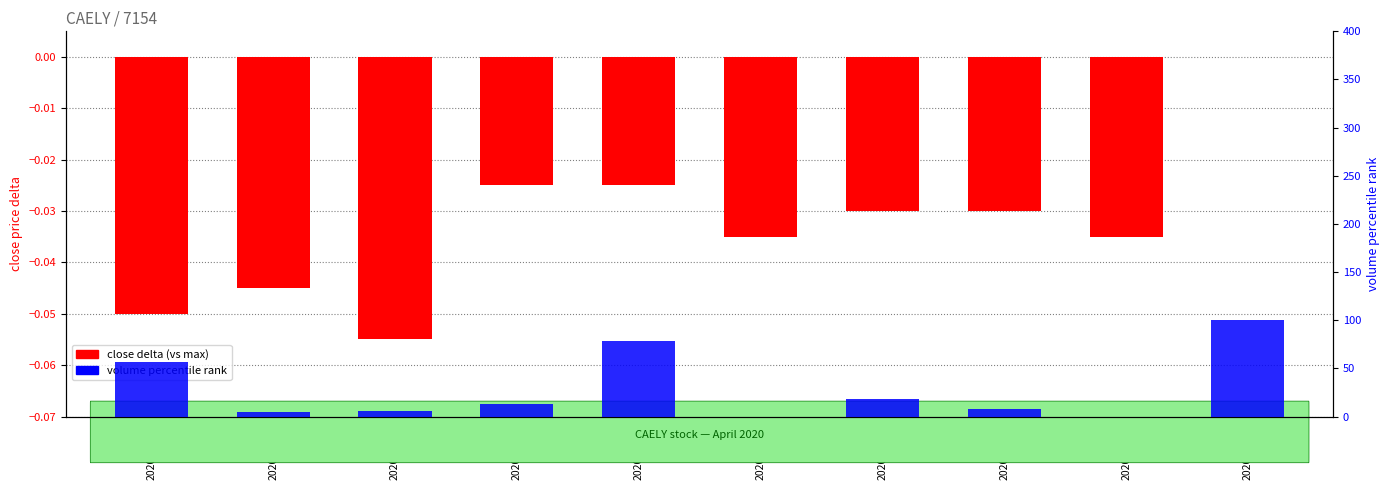

Where does the volume percentile series first go above 12?

2020-04-01